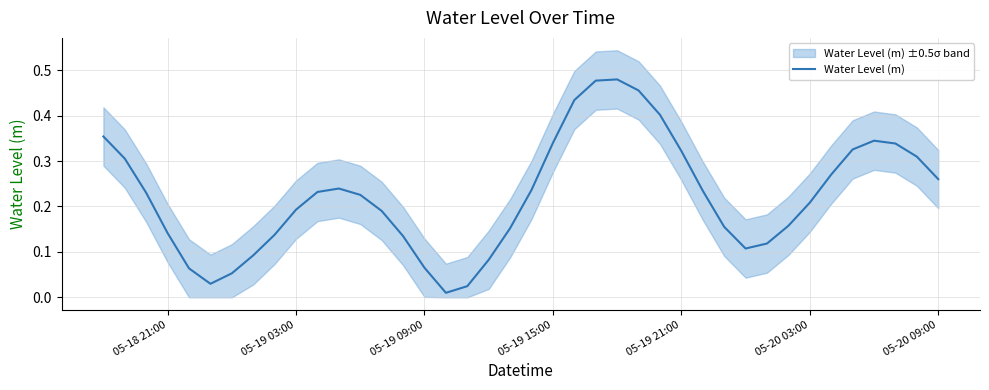

Reading left to right, transcribe all the data shown in this chart.

0.4	0.3	0.2	0.1	0.1	0.0	0.1	0.1	0.1	0.2	0.2	0.2	0.2	0.2	0.1	0.1	0.0	0.0	0.1	0.2	0.2	0.3	0.4	0.5	0.5	0.5	0.4	0.3	0.2	0.2	0.1	0.1	0.2	0.2	0.3	0.3	0.3	0.3	0.3	0.3